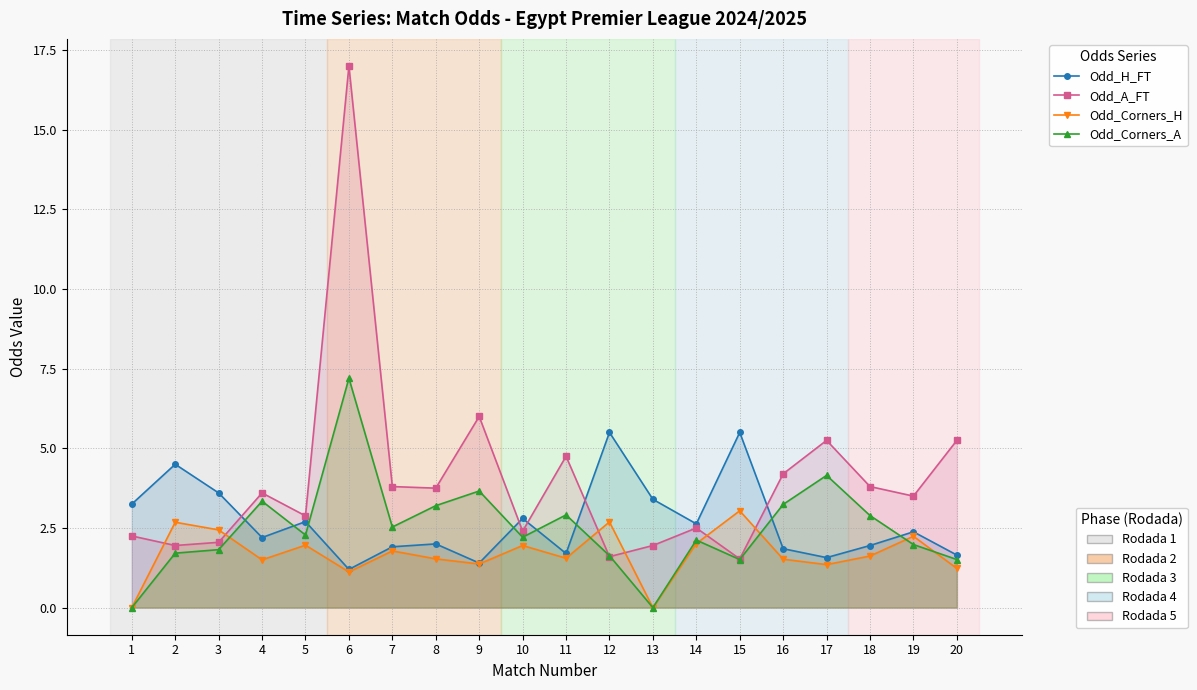

At which category is the sum across all series the highest?

6